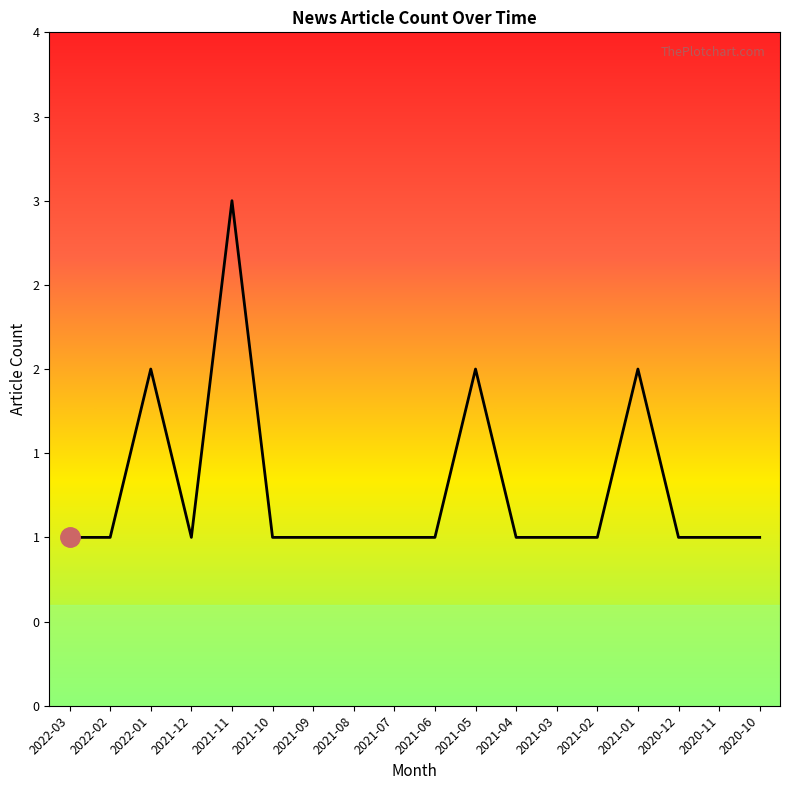

Reading right to left, extract all data points from this chart.

2020-10=1	2020-11=1	2020-12=1	2021-01=2	2021-02=1	2021-03=1	2021-04=1	2021-05=2	2021-06=1	2021-07=1	2021-08=1	2021-09=1	2021-10=1	2021-11=3	2021-12=1	2022-01=2	2022-02=1	2022-03=1